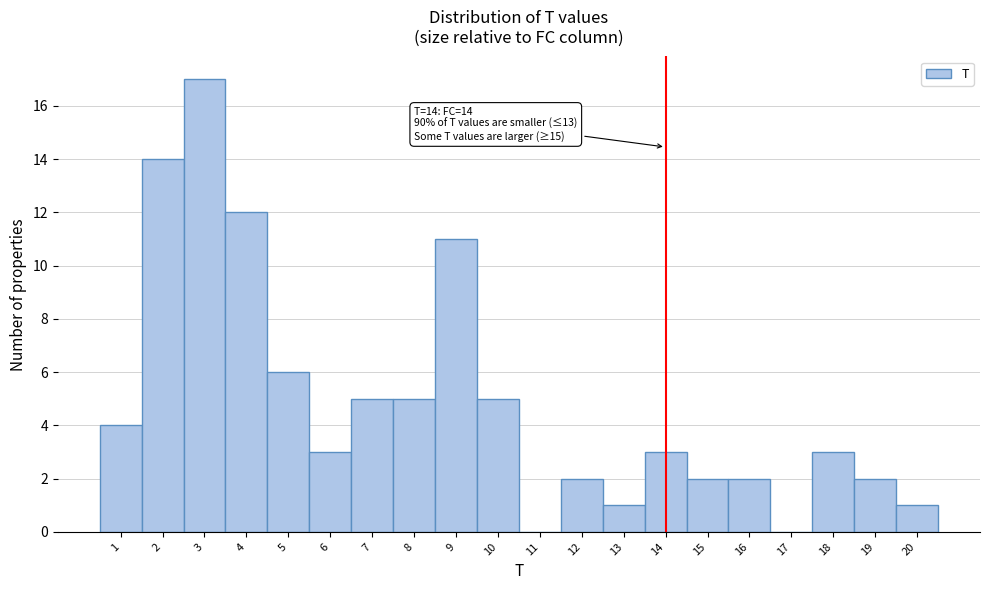

Which range on the x-axis has the tallest bar?

2.5 to 3.5